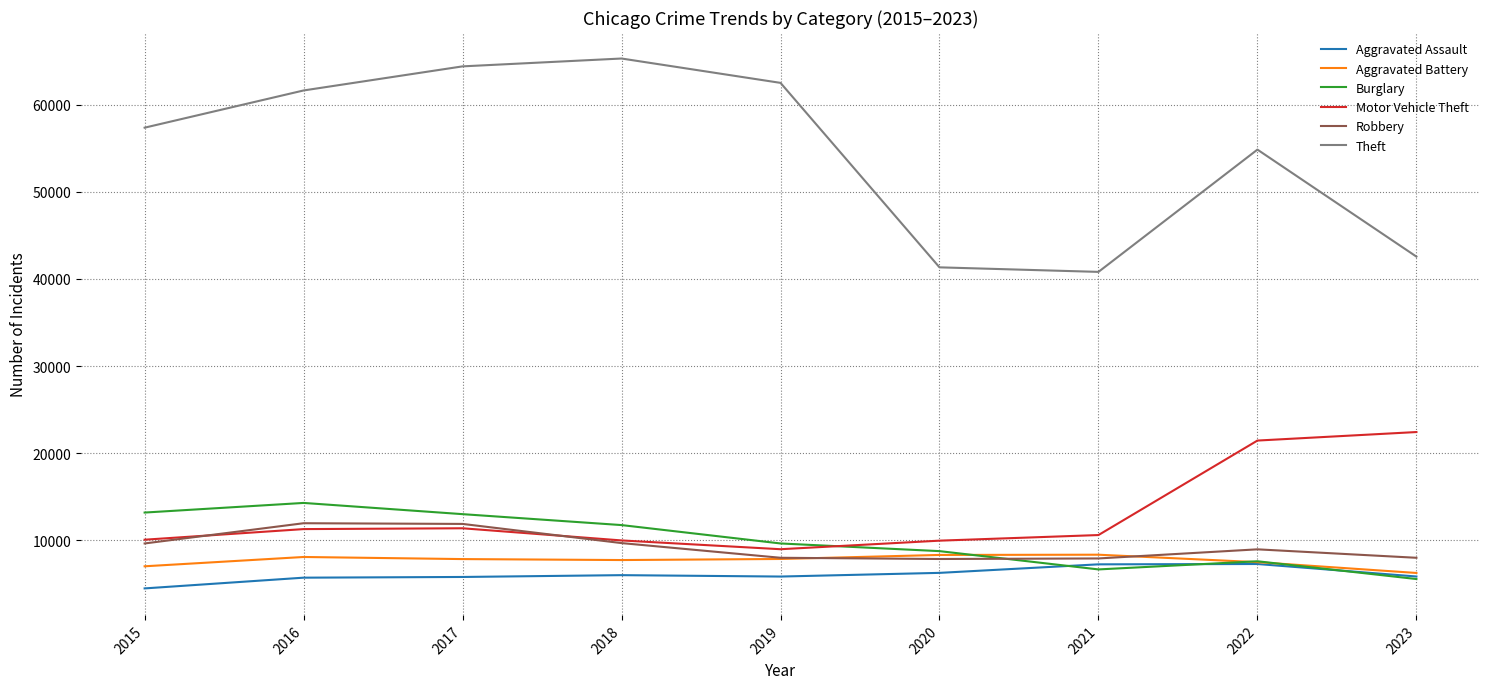

Is the value of Burglary at 2020 greater than the value of Aggravated Battery at 2018?

Yes